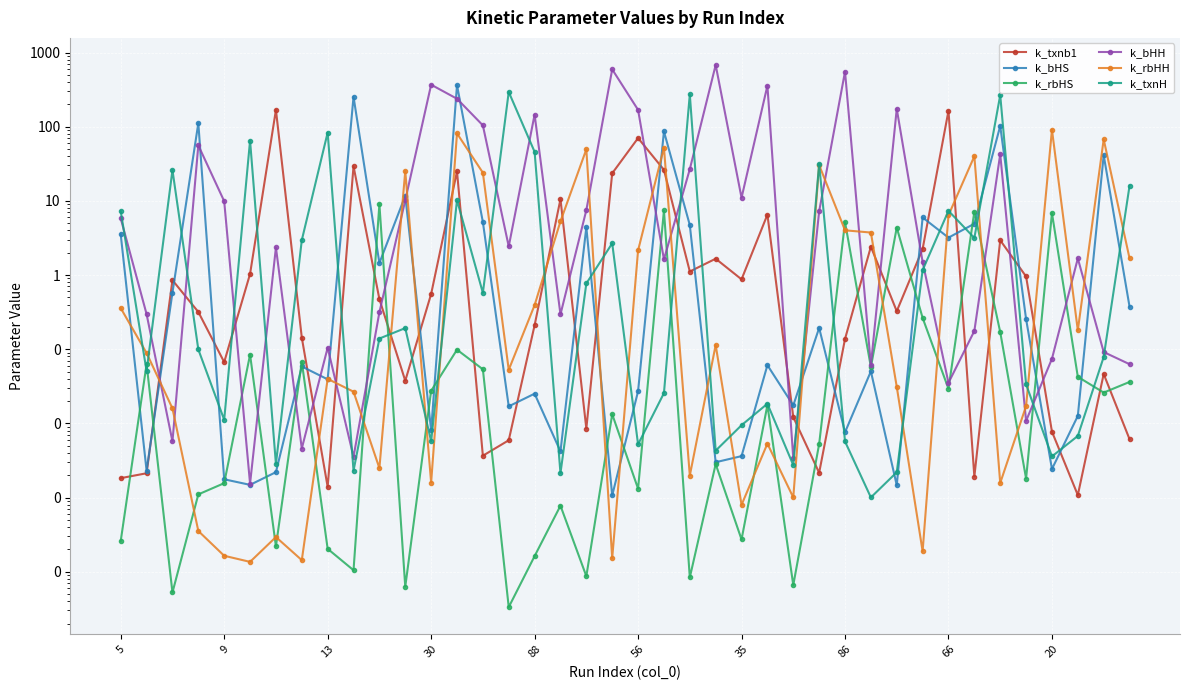

Which category has the lowest value in the k_bHS series?

19